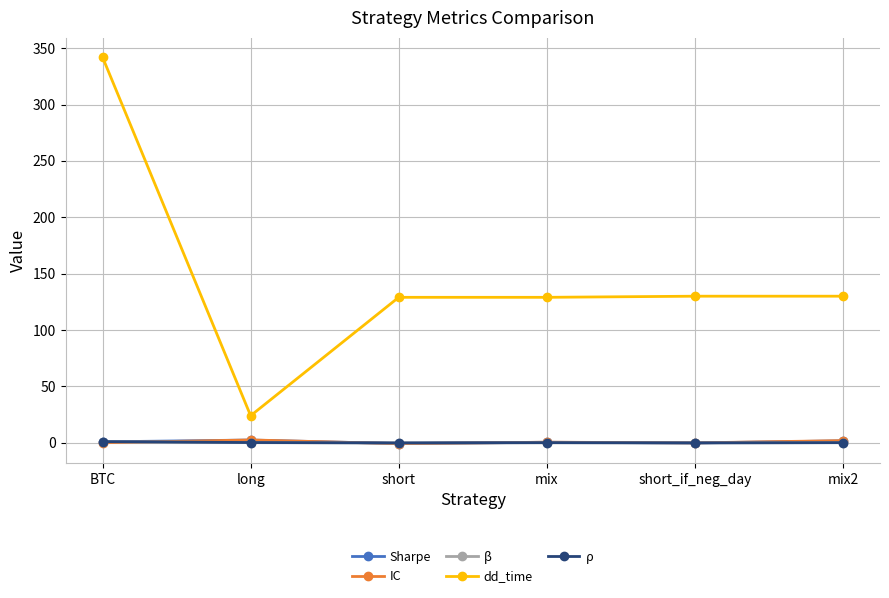

True or false: ρ and dd_time cross at least once.

False